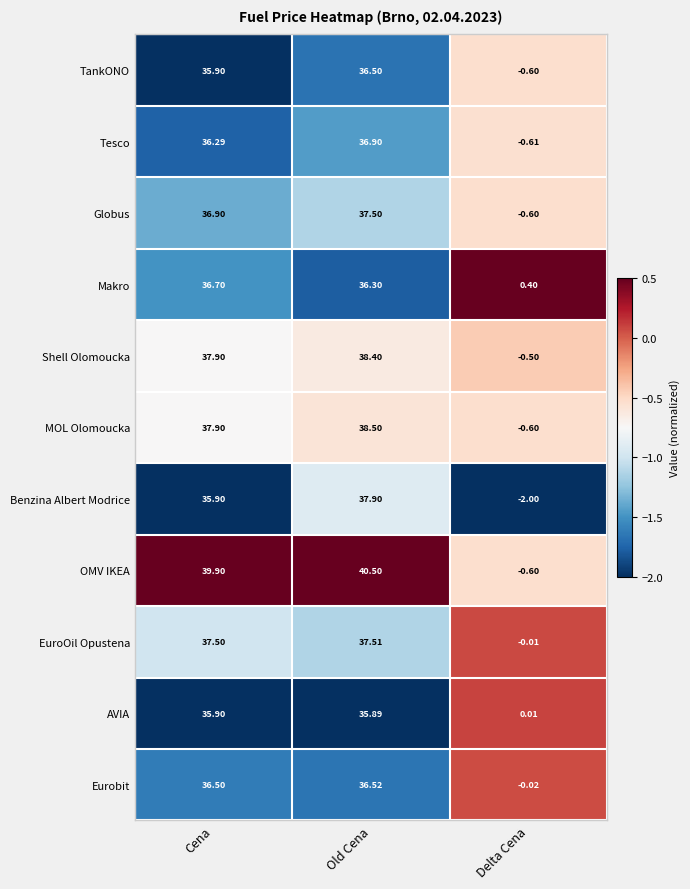

At which label is MOL Olomoucka closest to 18?

Delta Cena